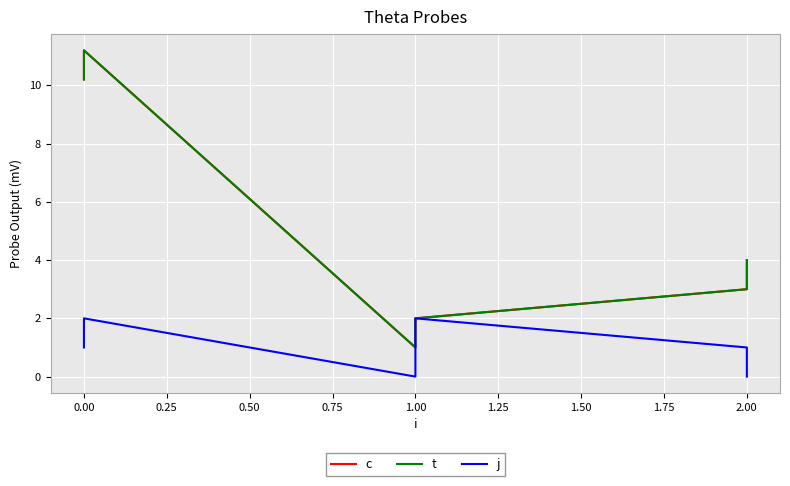

True or false: j has more than 0 interior local peaks.

True